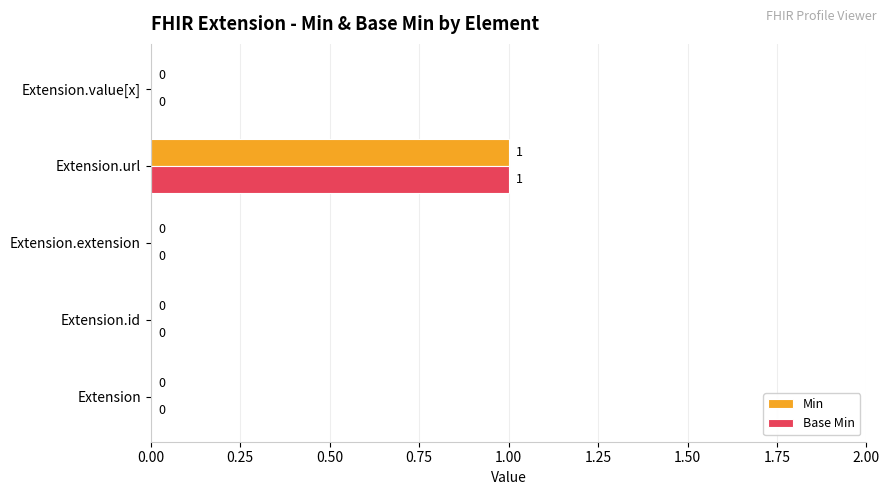

Count the Base Min values in the range 0 to 1.

5